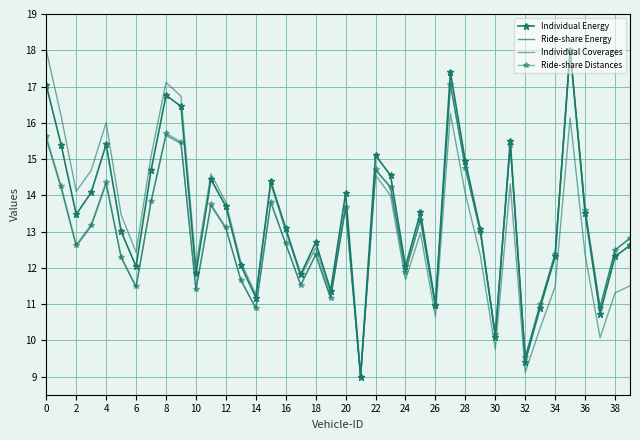

What is the sum of all Ride-share Distances values?

520.2